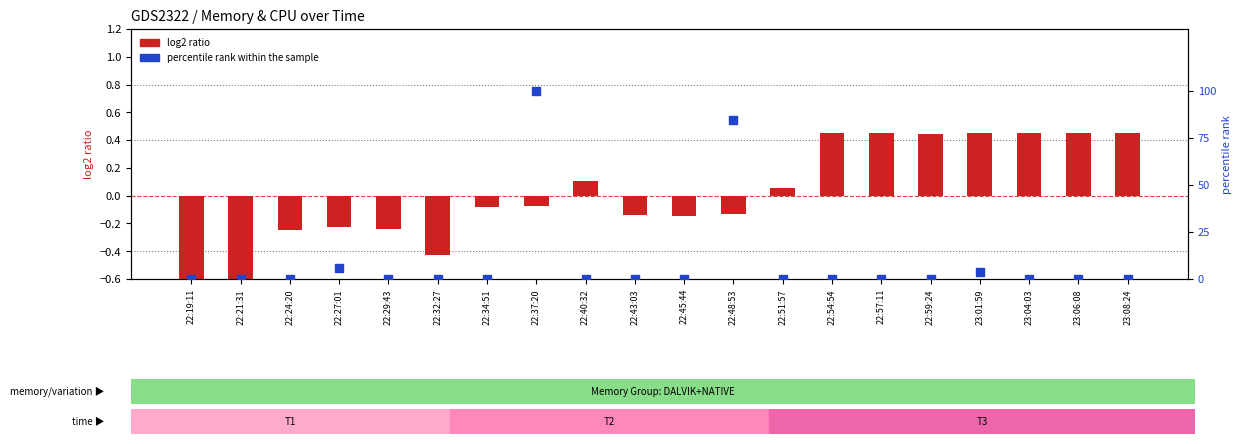

Which series contains the highest Y value?

percentile rank within the sample